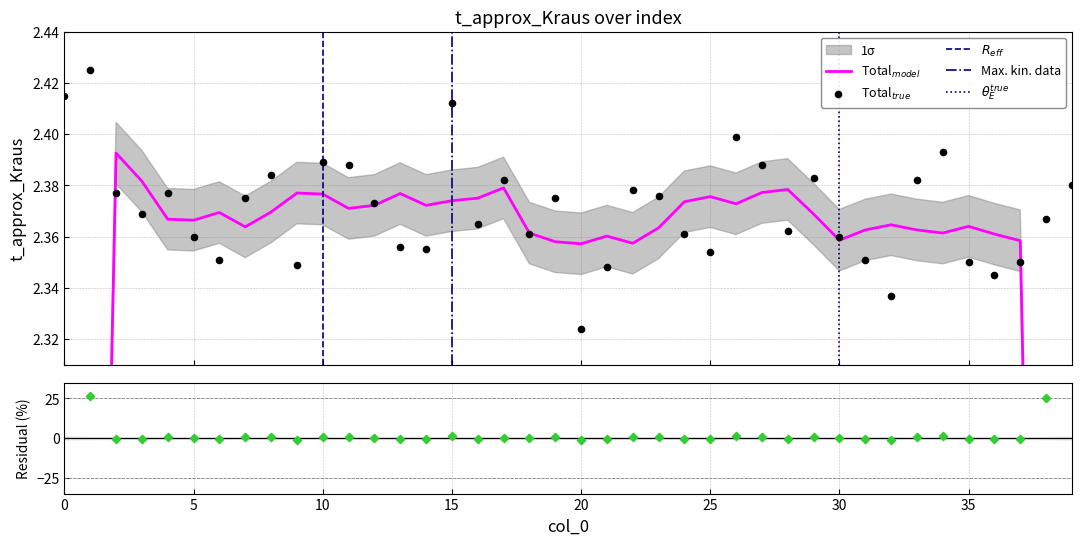

What is the ratio of the value at 37 to the value at 1?

1.0